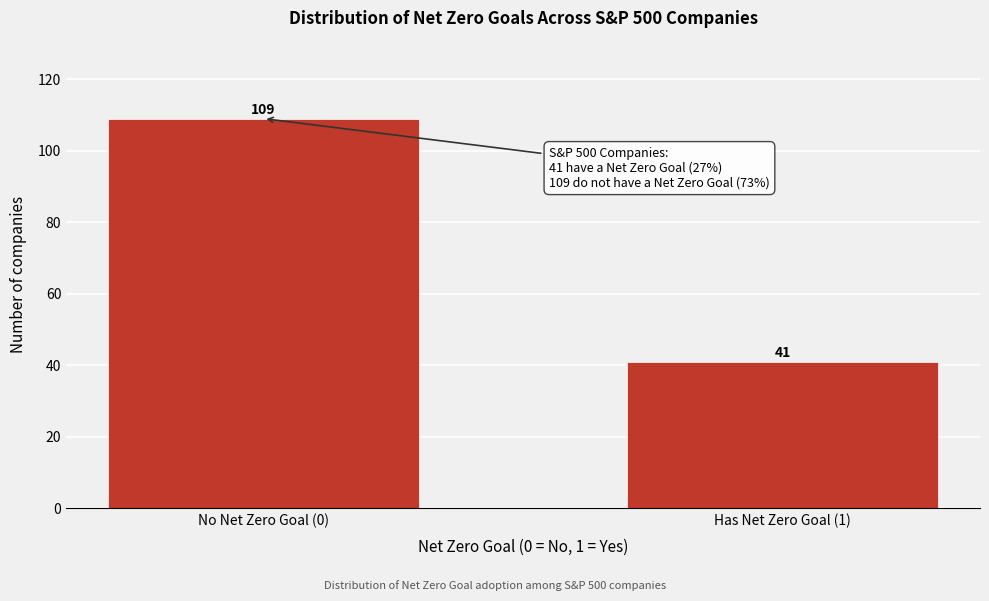

Reading left to right, list all the values displayed in this chart.

109	41